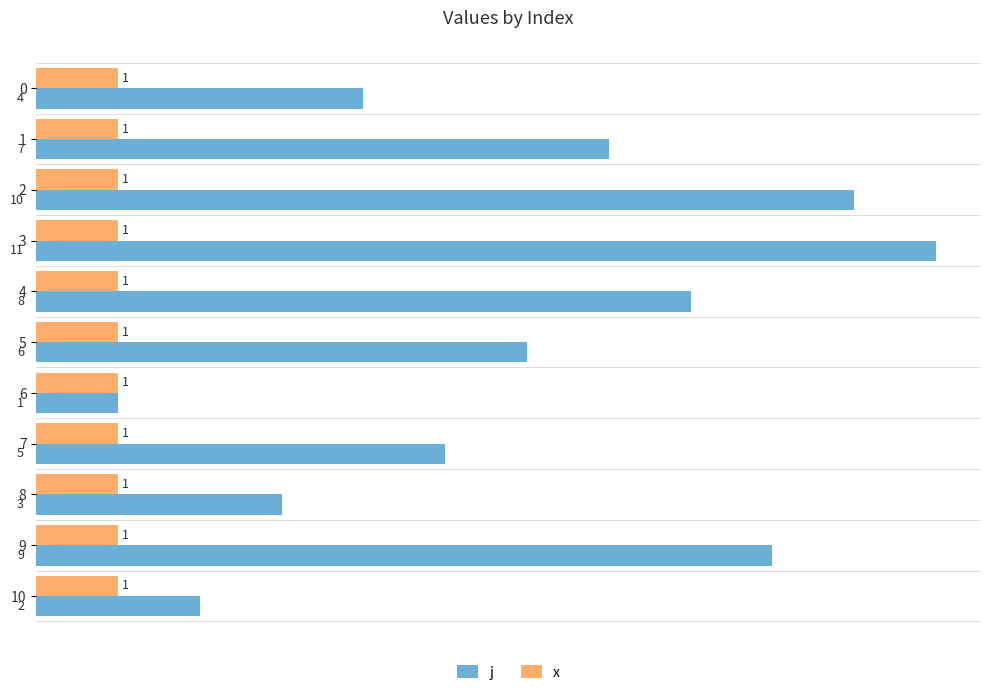

Which series changed the most between 5 and 9?

j